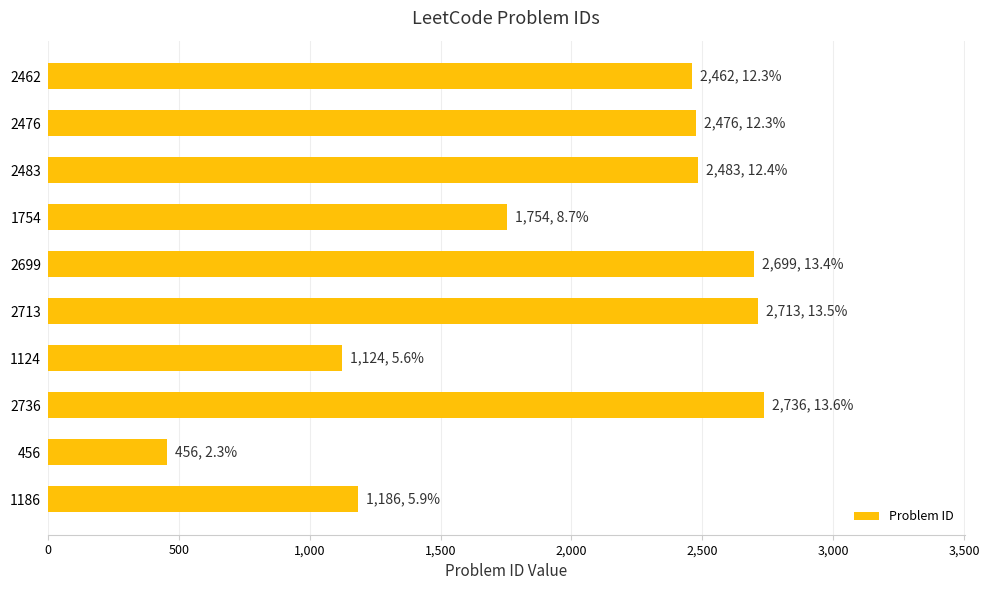

What is the difference between the maximum and second lowest values?

1612